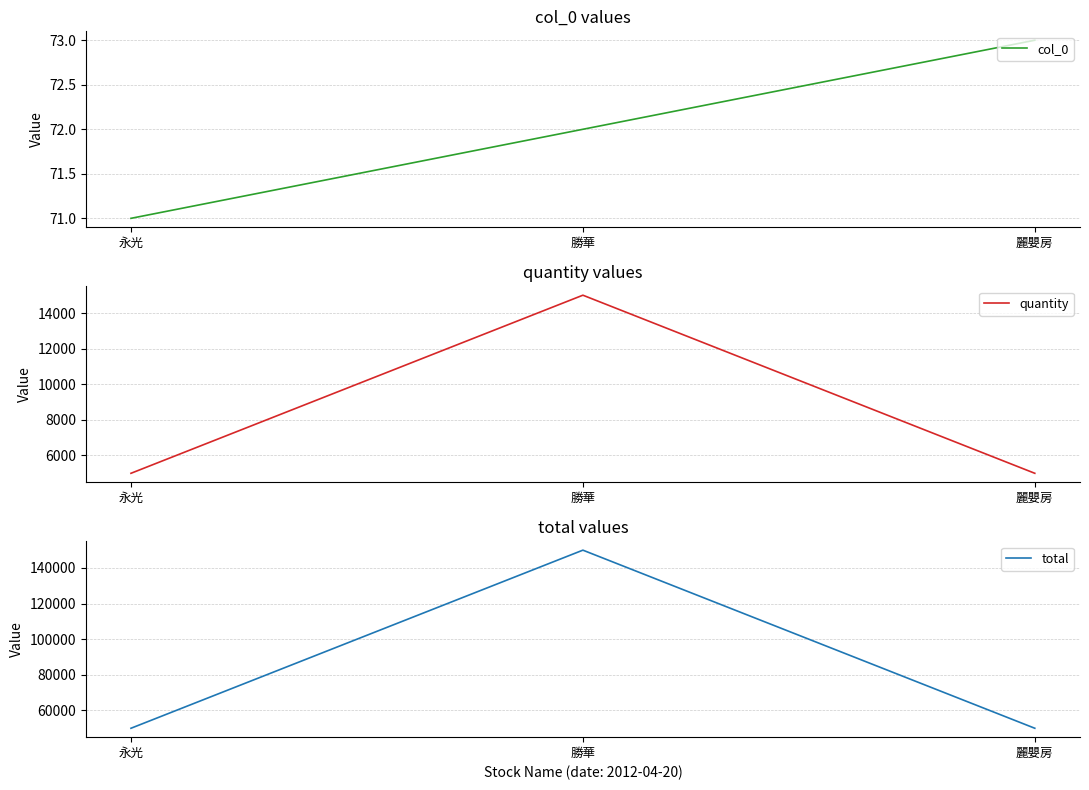

Where is total nearest to the value 100000?

永光